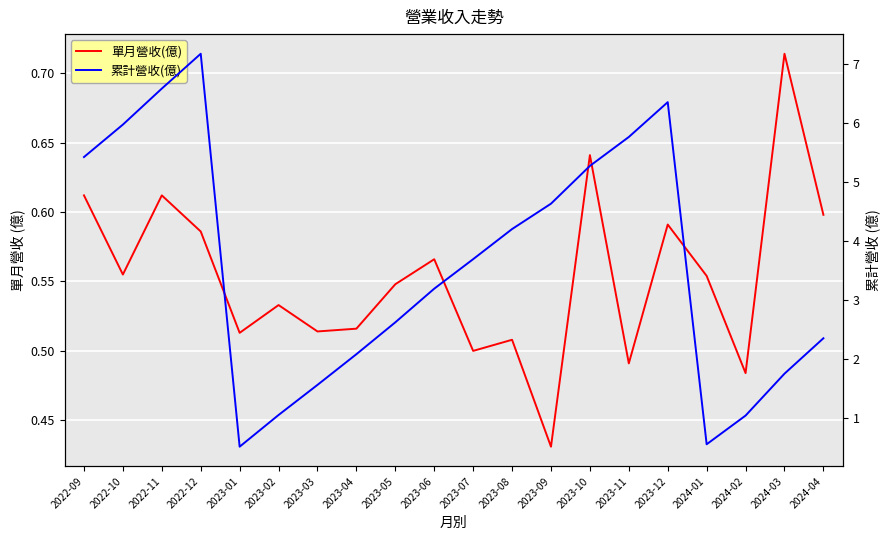

What is the total value across all series at 2022-09?

6.0